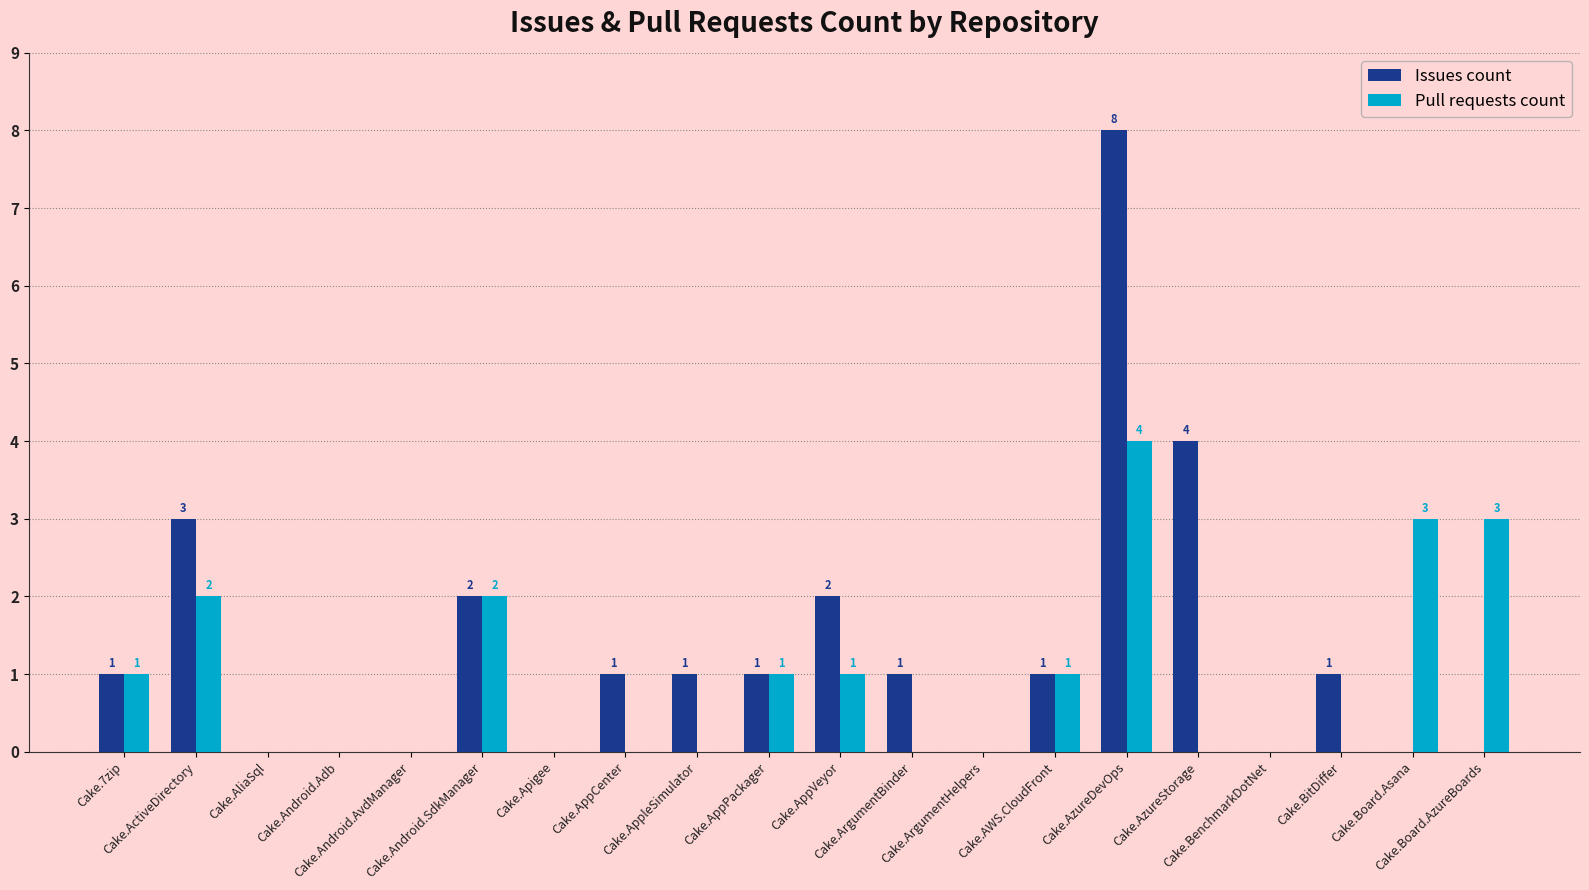

Which series has the largest total across all categories?

Issues count